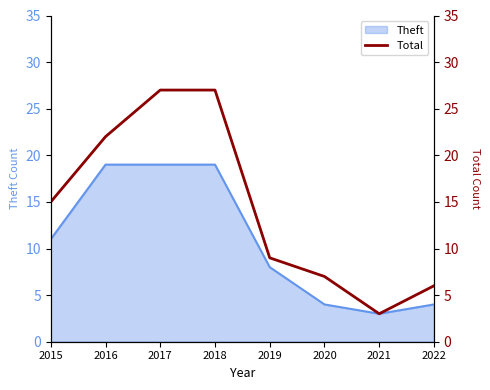

How many lines are shown in the chart?

1